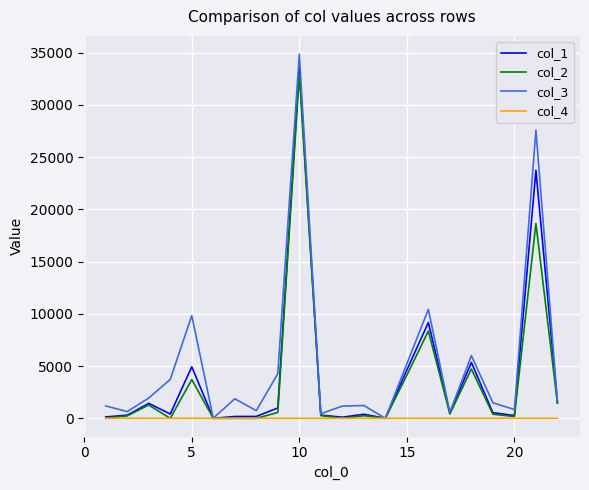

Which series has the widest spread of values?

col_3